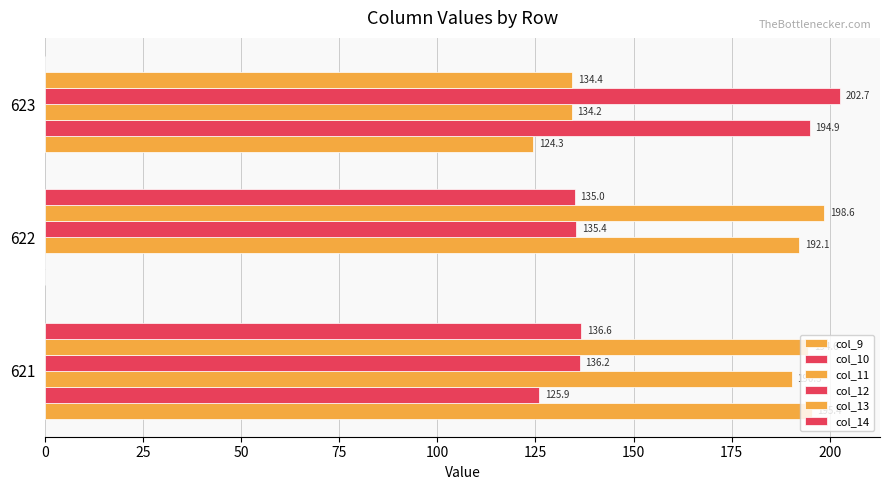

How many values in col_9 are above zero?

2